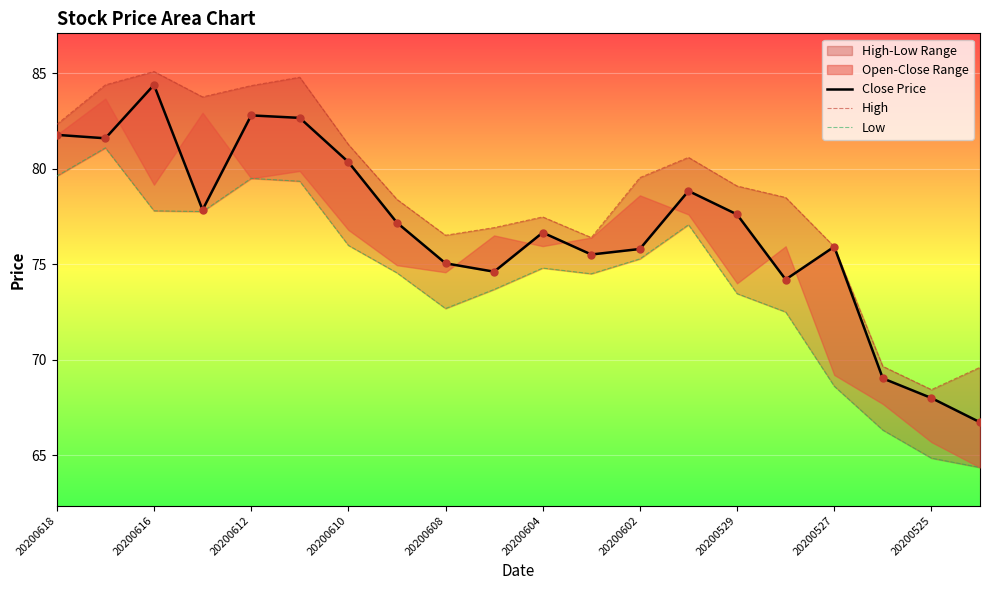

At how many categories does at least one series exceed 73?

17